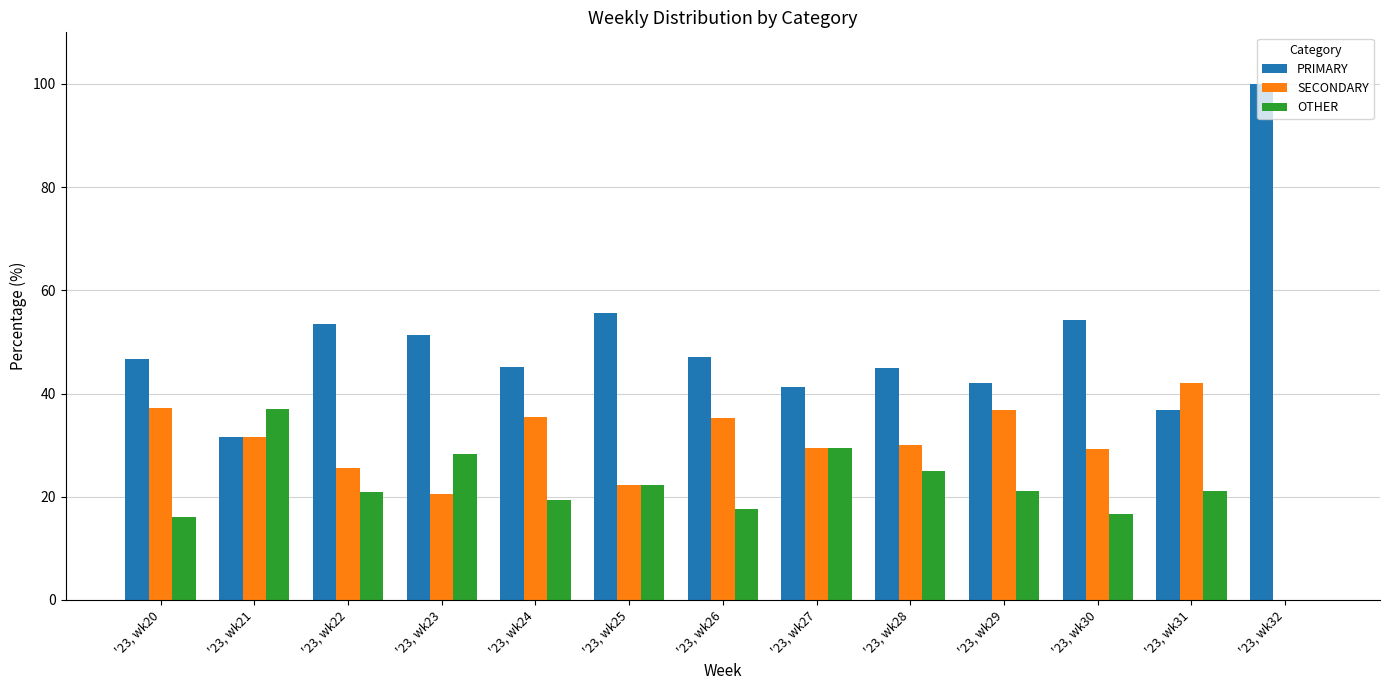

What is the total value across all series at '23, wk32?

100.0